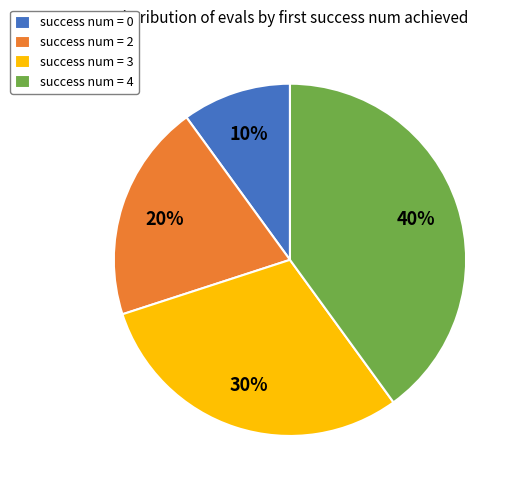

Between success num = 2 and success num = 4, which is larger?

success num = 4